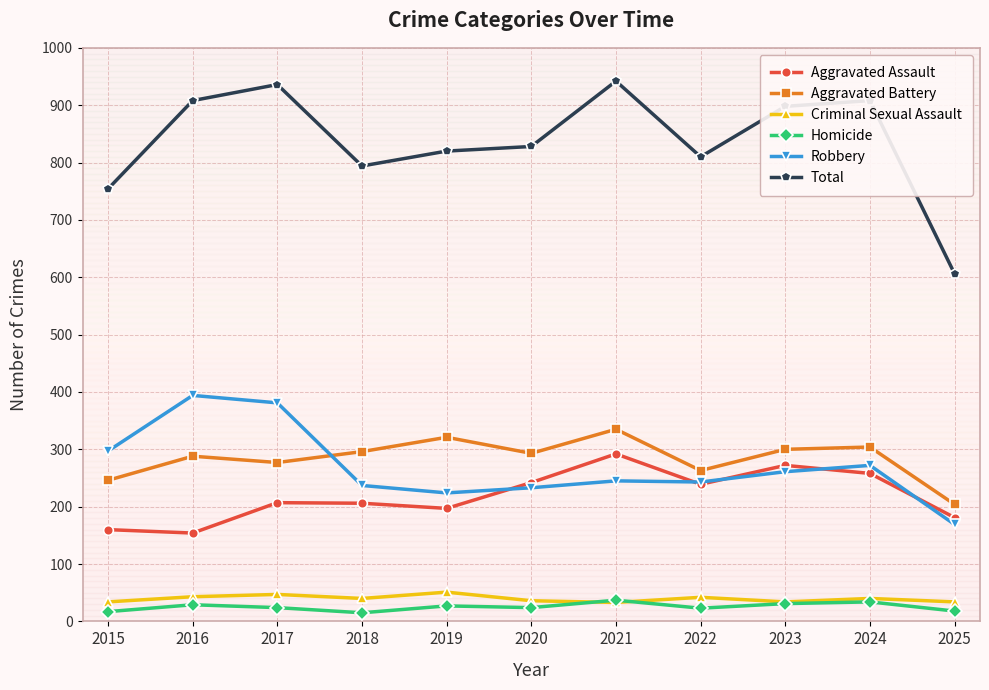

True or false: Aggravated Assault and Homicide intersect in this chart.

False